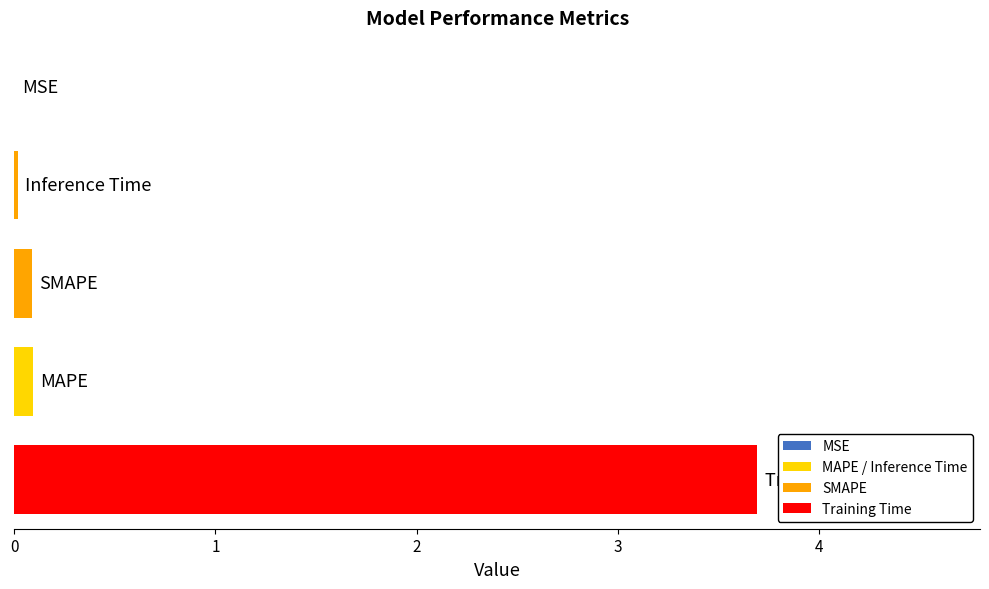

What is the average value?

0.8